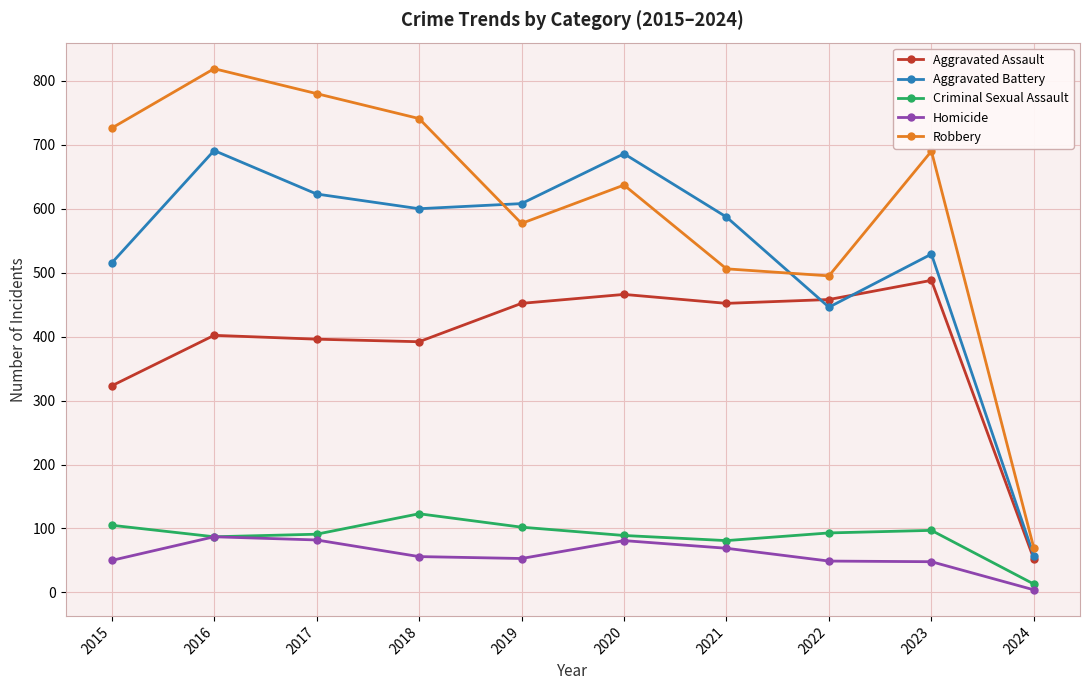

At how many categories does at least one series exceed 81?

9